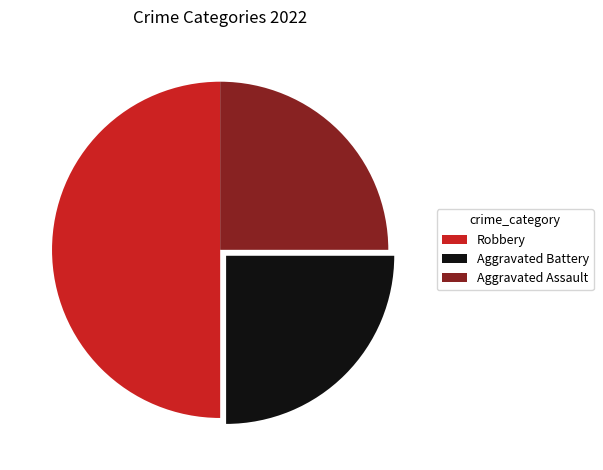

Combined, do Robbery and Aggravated Assault account for over 50%?

Yes